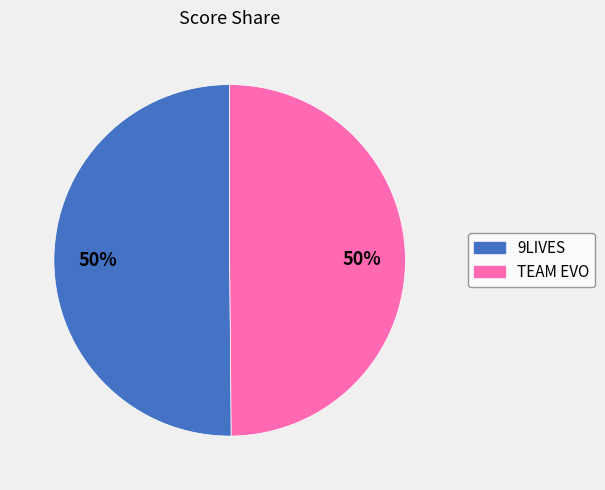

To the nearest percent, what percentage of the pie is 9LIVES?

50%